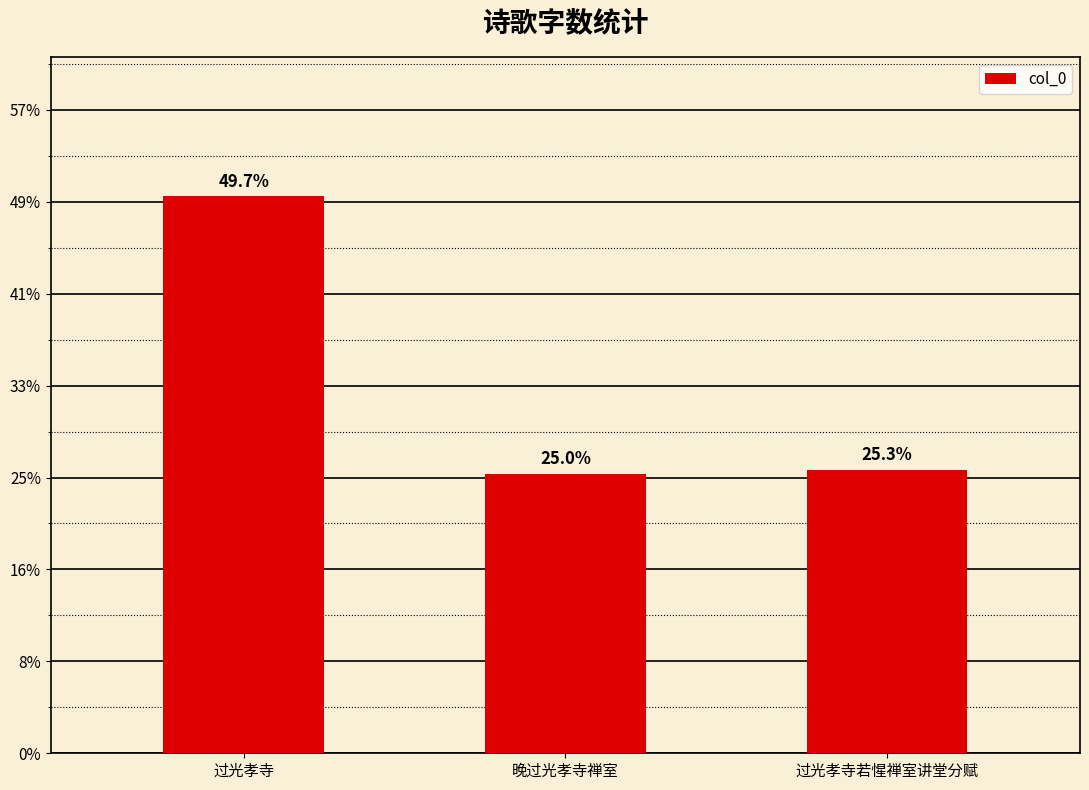

What is the greatest value displayed?

1211955